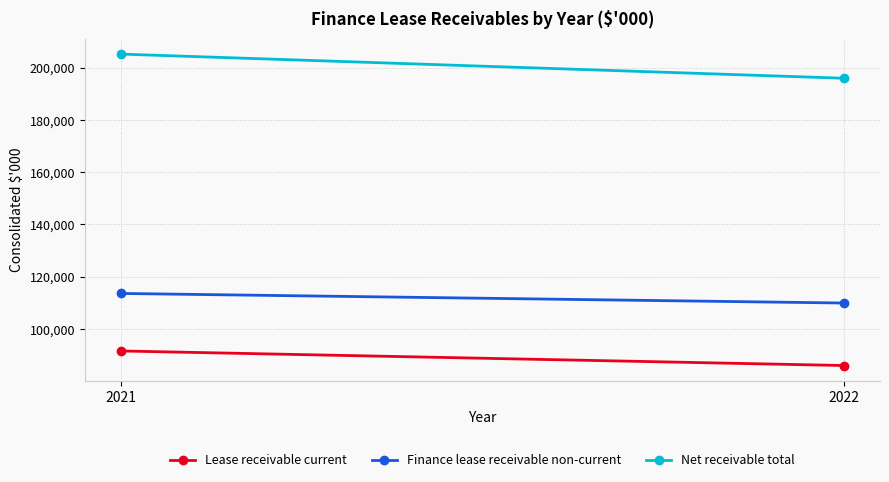

Reading right to left, extract all data points from this chart.

Lease receivable current: 2021=91600	2022=86029
Finance lease receivable non-current: 2021=113613	2022=109942
Net receivable total: 2021=205213	2022=195971